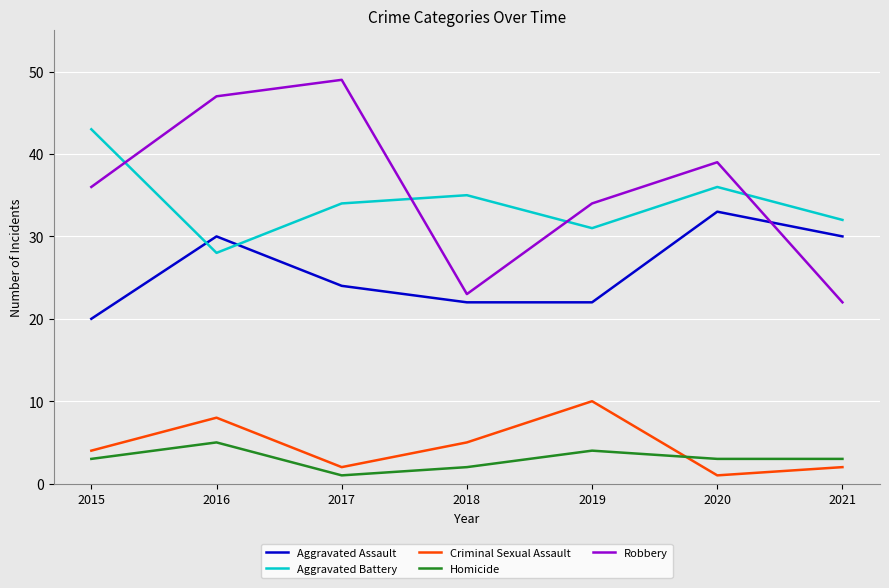

Is it true that Homicide equals 2 at 2018?

True